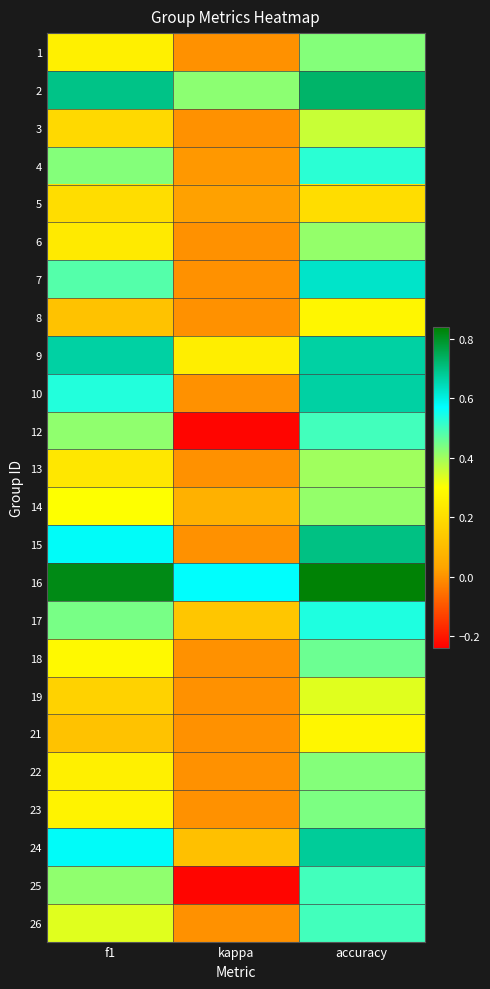

Reading left to right, list all the values displayed in this chart.

1: f1=0.3	kappa=0.0	accuracy=0.4
2: f1=0.7	kappa=0.4	accuracy=0.7
3: f1=0.2	kappa=0.0	accuracy=0.4
4: f1=0.4	kappa=0.0	accuracy=0.5
5: f1=0.2	kappa=0.0	accuracy=0.2
6: f1=0.2	kappa=0.0	accuracy=0.4
7: f1=0.5	kappa=0.0	accuracy=0.6
8: f1=0.1	kappa=0.0	accuracy=0.3
9: f1=0.7	kappa=0.2	accuracy=0.7
10: f1=0.5	kappa=0.0	accuracy=0.7
12: f1=0.4	kappa=-0.2	accuracy=0.5
13: f1=0.2	kappa=0.0	accuracy=0.4
14: f1=0.3	kappa=0.1	accuracy=0.4
15: f1=0.6	kappa=0.0	accuracy=0.7
16: f1=0.8	kappa=0.6	accuracy=0.8
17: f1=0.4	kappa=0.1	accuracy=0.5
18: f1=0.3	kappa=0.0	accuracy=0.5
19: f1=0.2	kappa=0.0	accuracy=0.3
21: f1=0.1	kappa=0.0	accuracy=0.3
22: f1=0.3	kappa=0.0	accuracy=0.4
23: f1=0.3	kappa=0.0	accuracy=0.4
24: f1=0.6	kappa=0.1	accuracy=0.7
25: f1=0.4	kappa=-0.2	accuracy=0.5
26: f1=0.3	kappa=0.0	accuracy=0.5